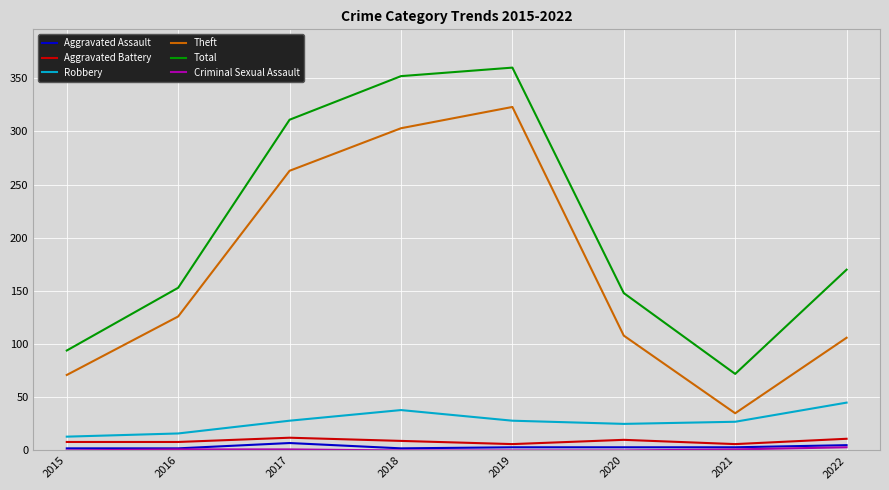

How many lines are shown in the chart?

6